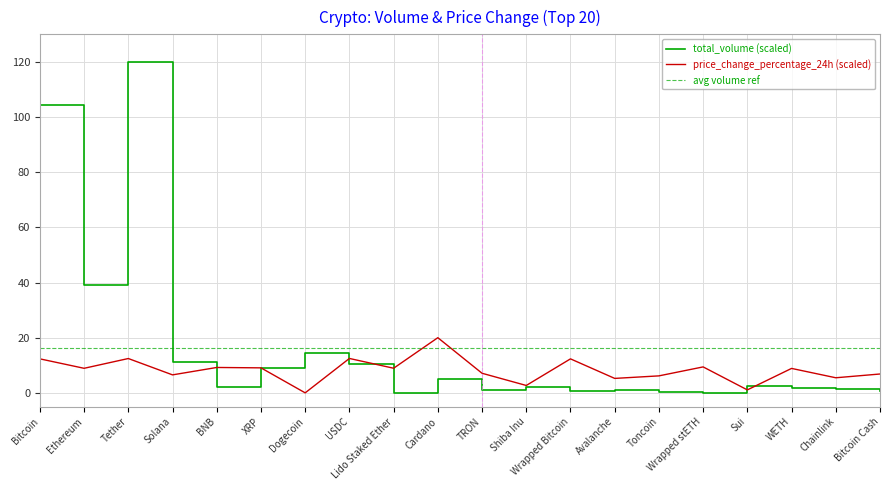

List the series in order of their peak value, highest first.

total_volume, price_change_percentage_24h